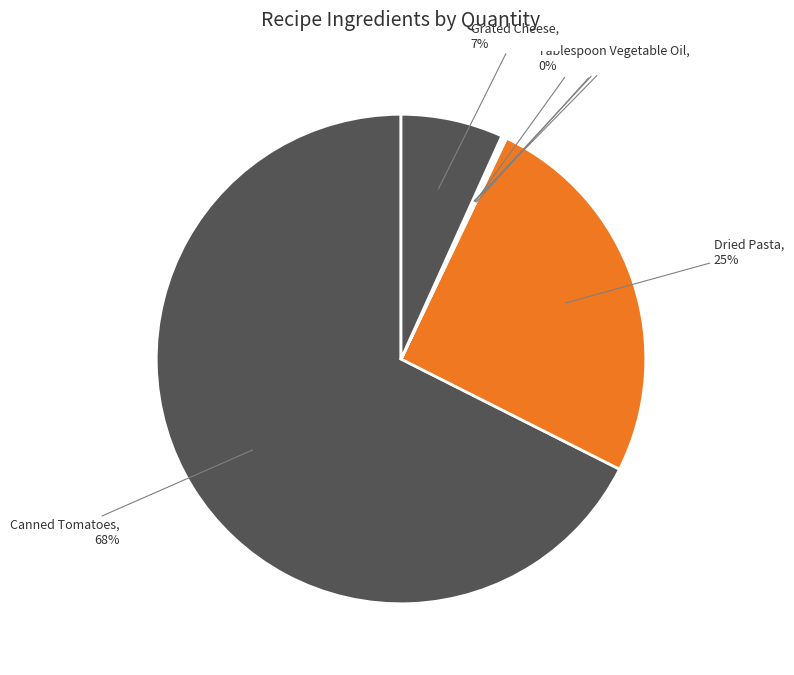

Is it true that Dried Pasta is 18% of the pie?

False